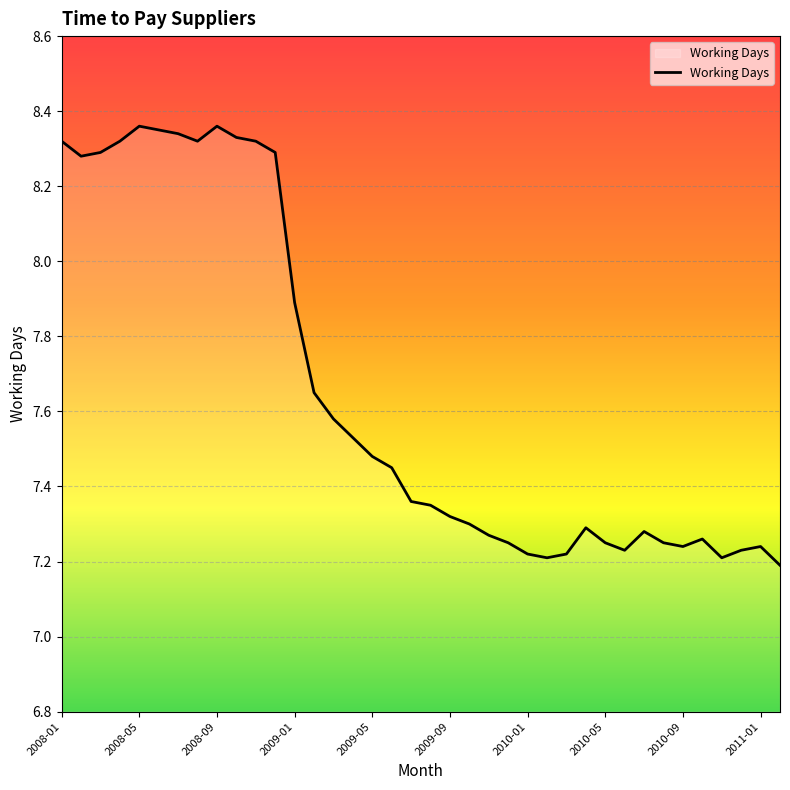

What is the difference between the maximum and minimum values?

1.2